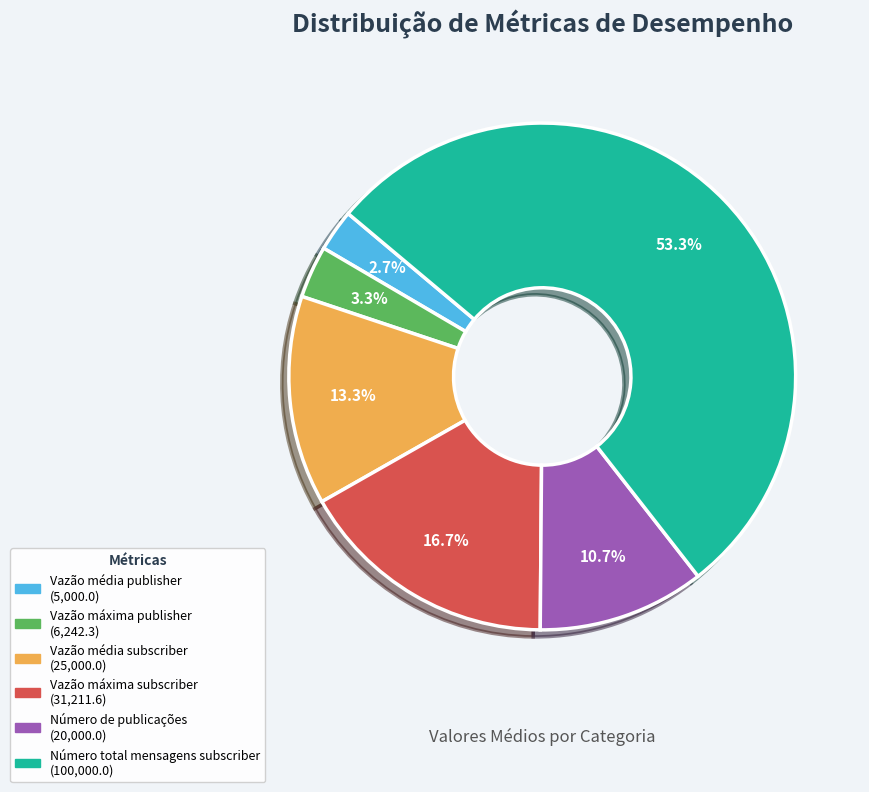

Count the number of slices in the pie.

6